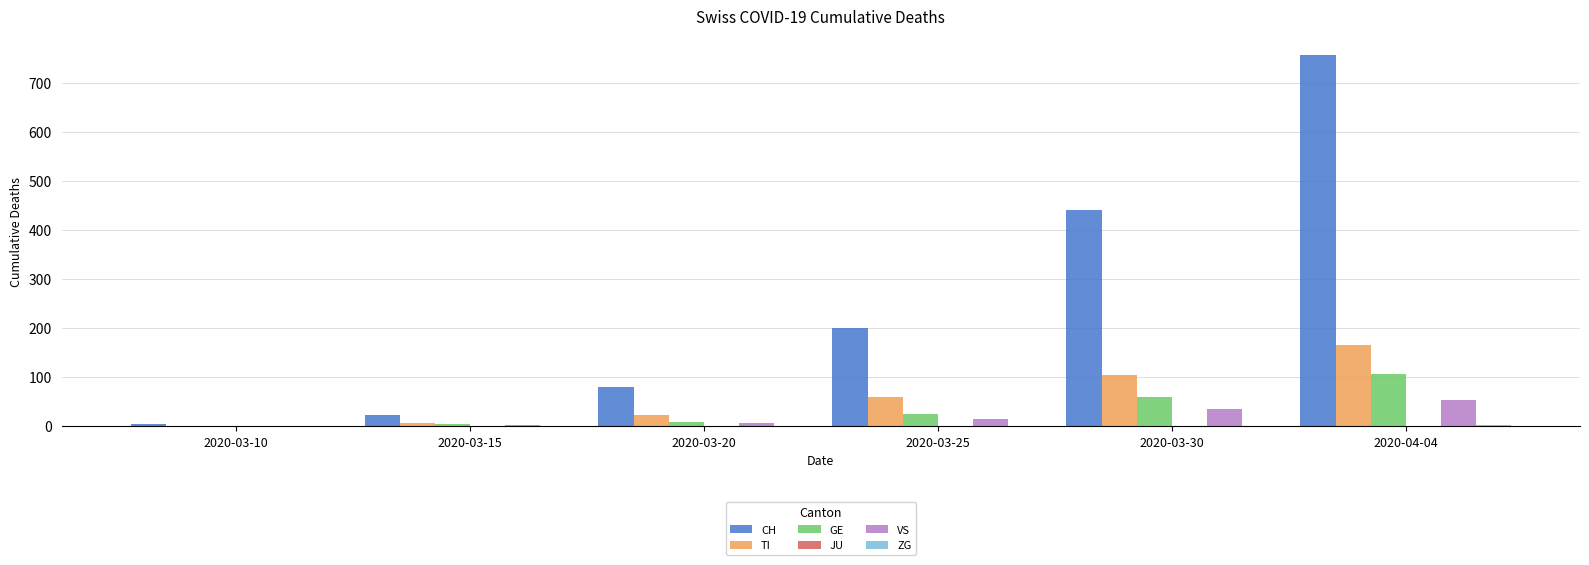

Which category has the highest value in the TI series?

2020-04-04